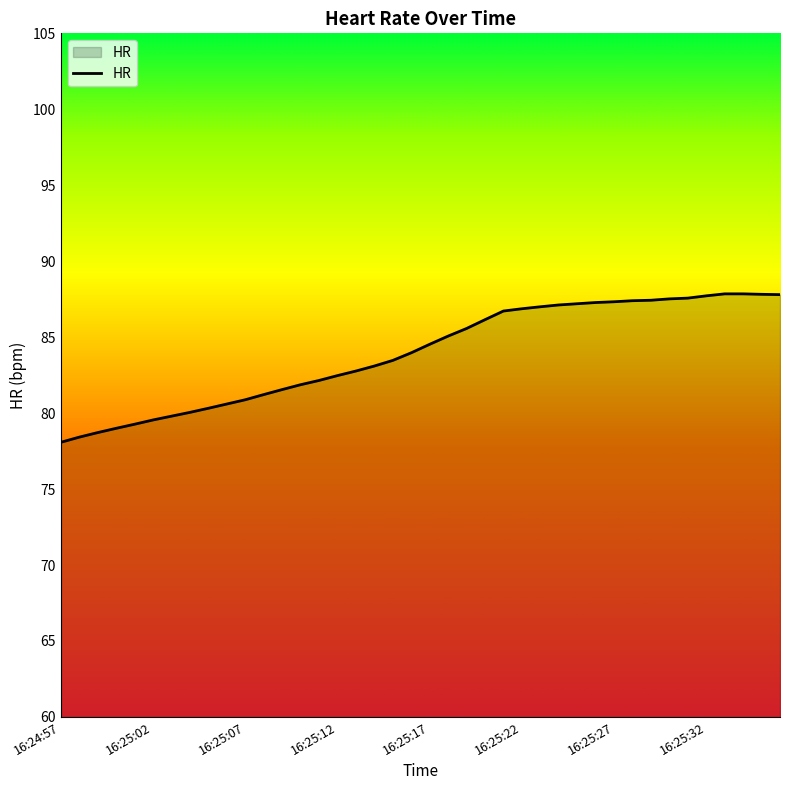

What is the smallest value displayed?

78.1